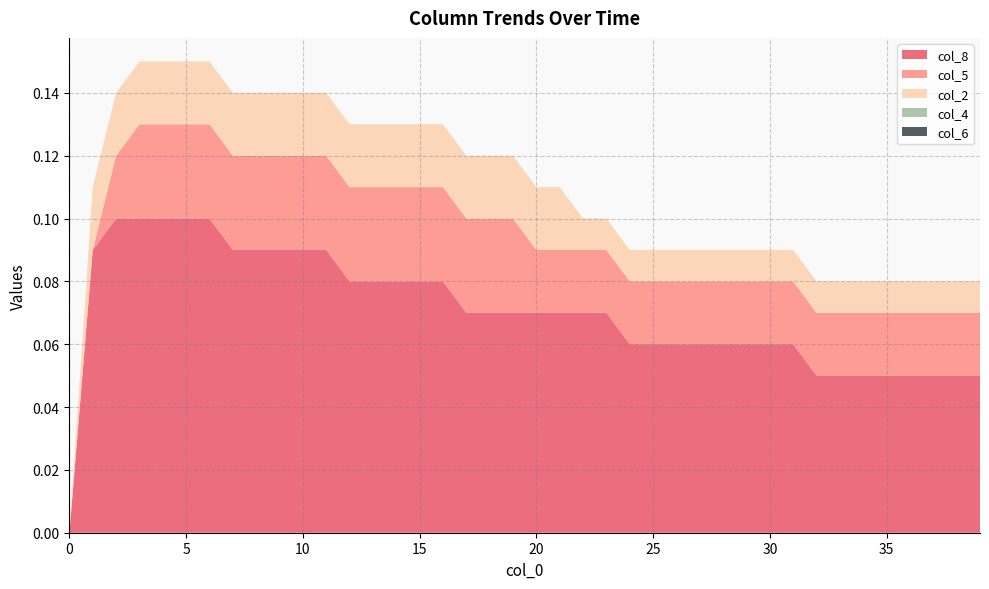

Reading right to left, extract all data points from this chart.

col_8: 39=0.1	38=0.1	37=0.1	36=0.1	35=0.1	34=0.1	33=0.1	32=0.1	31=0.1	30=0.1	29=0.1	28=0.1	27=0.1	26=0.1	25=0.1	24=0.1	23=0.1	22=0.1	21=0.1	20=0.1	19=0.1	18=0.1	17=0.1	16=0.1	15=0.1	14=0.1	13=0.1	12=0.1	11=0.1	10=0.1	9=0.1	8=0.1	7=0.1	6=0.1	5=0.1	4=0.1	3=0.1	2=0.1	1=0.1	0=0.0
col_5: 39=0.0	38=0.0	37=0.0	36=0.0	35=0.0	34=0.0	33=0.0	32=0.0	31=0.0	30=0.0	29=0.0	28=0.0	27=0.0	26=0.0	25=0.0	24=0.0	23=0.0	22=0.0	21=0.0	20=0.0	19=0.0	18=0.0	17=0.0	16=0.0	15=0.0	14=0.0	13=0.0	12=0.0	11=0.0	10=0.0	9=0.0	8=0.0	7=0.0	6=0.0	5=0.0	4=0.0	3=0.0	2=0.0	1=0.0	0=0.0
col_2: 39=0.0	38=0.0	37=0.0	36=0.0	35=0.0	34=0.0	33=0.0	32=0.0	31=0.0	30=0.0	29=0.0	28=0.0	27=0.0	26=0.0	25=0.0	24=0.0	23=0.0	22=0.0	21=0.0	20=0.0	19=0.0	18=0.0	17=0.0	16=0.0	15=0.0	14=0.0	13=0.0	12=0.0	11=0.0	10=0.0	9=0.0	8=0.0	7=0.0	6=0.0	5=0.0	4=0.0	3=0.0	2=0.0	1=0.0	0=0.0
col_4: 39=0.0	38=0.0	37=0.0	36=0.0	35=0.0	34=0.0	33=0.0	32=0.0	31=0.0	30=0.0	29=0.0	28=0.0	27=0.0	26=0.0	25=0.0	24=0.0	23=0.0	22=0.0	21=0.0	20=0.0	19=0.0	18=0.0	17=0.0	16=0.0	15=0.0	14=0.0	13=0.0	12=0.0	11=0.0	10=0.0	9=0.0	8=0.0	7=0.0	6=0.0	5=0.0	4=0.0	3=0.0	2=0.0	1=0.0	0=0.0
col_6: 39=0.0	38=0.0	37=0.0	36=0.0	35=0.0	34=0.0	33=0.0	32=0.0	31=0.0	30=0.0	29=0.0	28=0.0	27=0.0	26=0.0	25=0.0	24=0.0	23=0.0	22=0.0	21=0.0	20=0.0	19=0.0	18=0.0	17=0.0	16=0.0	15=0.0	14=0.0	13=0.0	12=0.0	11=0.0	10=0.0	9=0.0	8=0.0	7=0.0	6=0.0	5=0.0	4=0.0	3=0.0	2=0.0	1=0.0	0=0.0